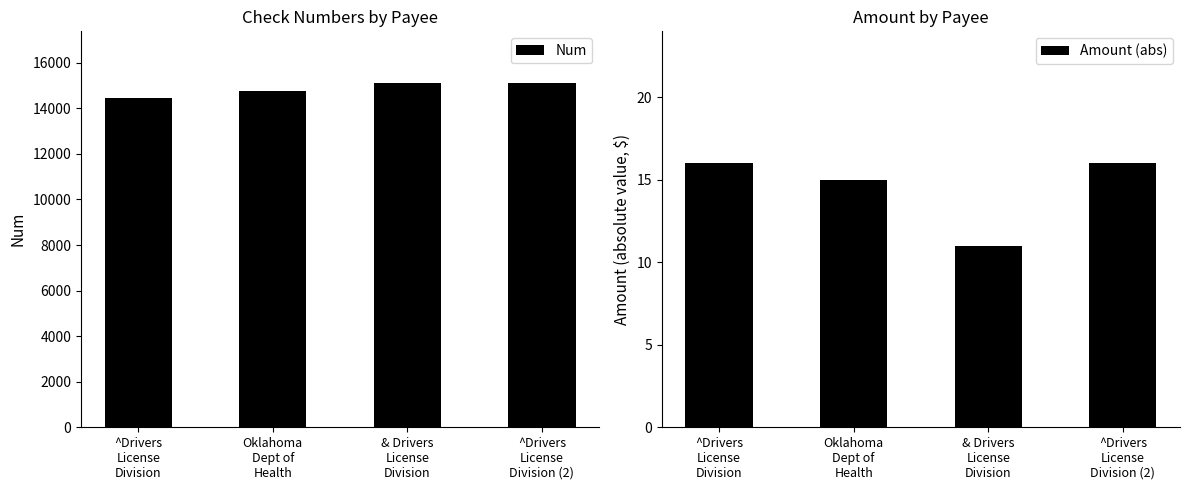

How many groups of bars are there?

4